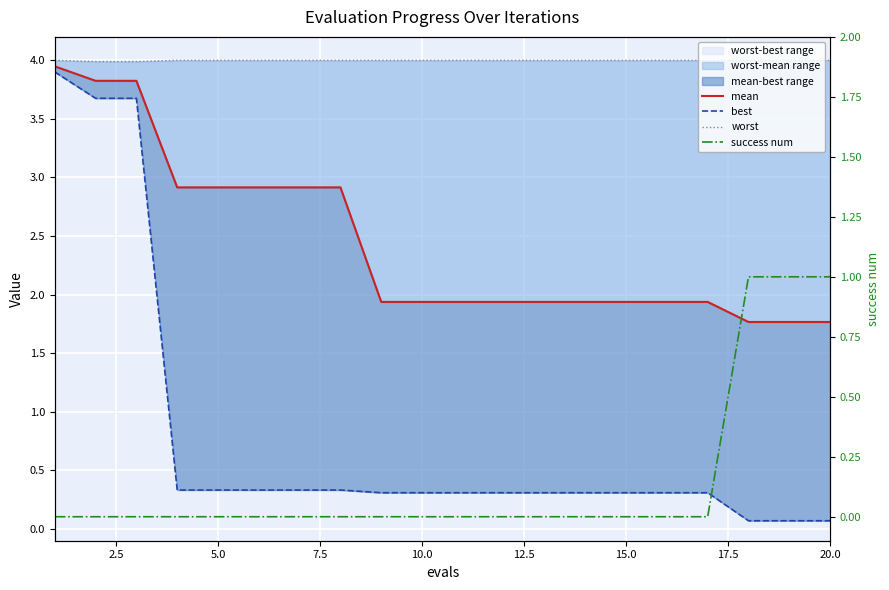

True or false: success num has a value of 0.0 at 12.5.

True